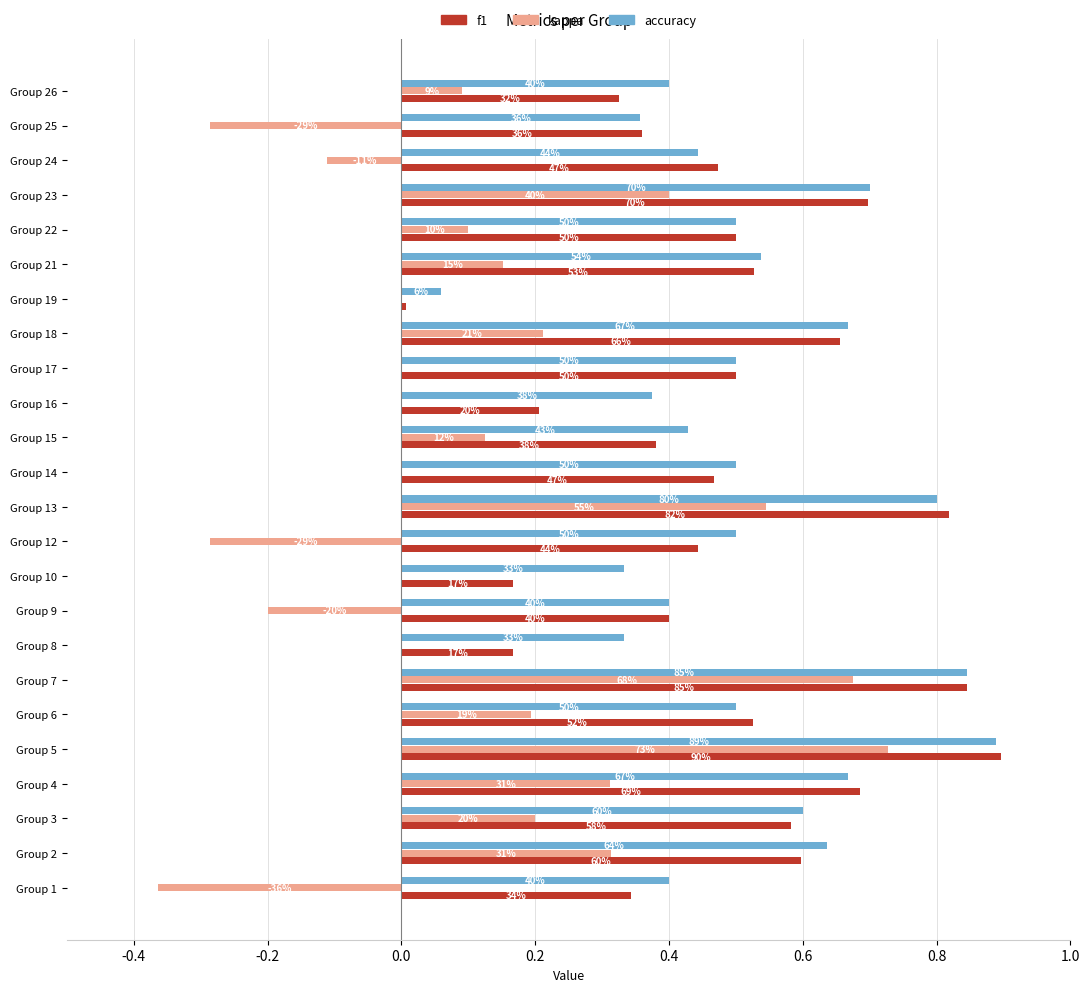

How many values in the kappa series are below 0?

5